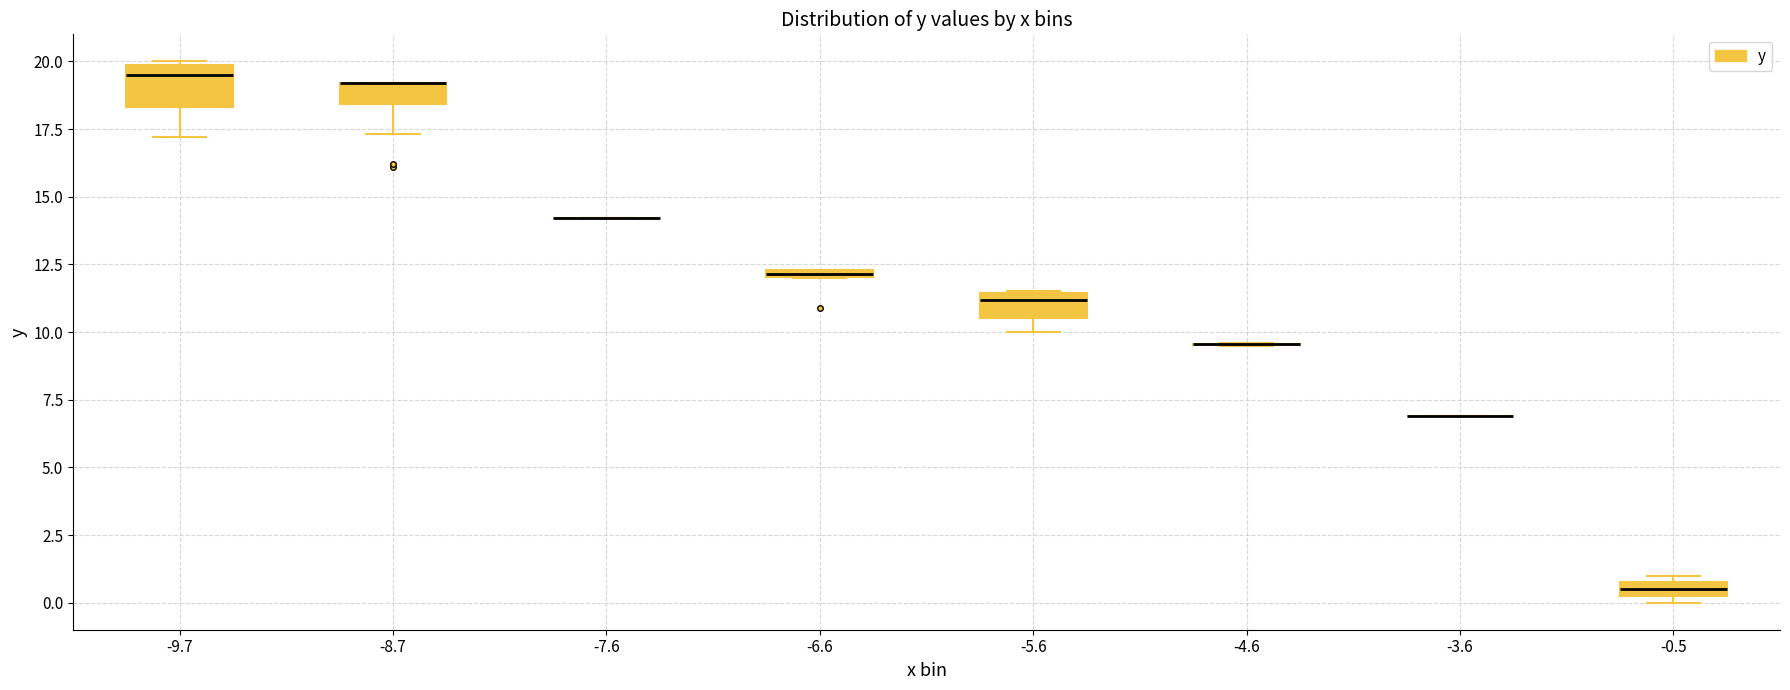

Comparing the boxes themselves (not the whiskers), which one is the tallest?

-9.7